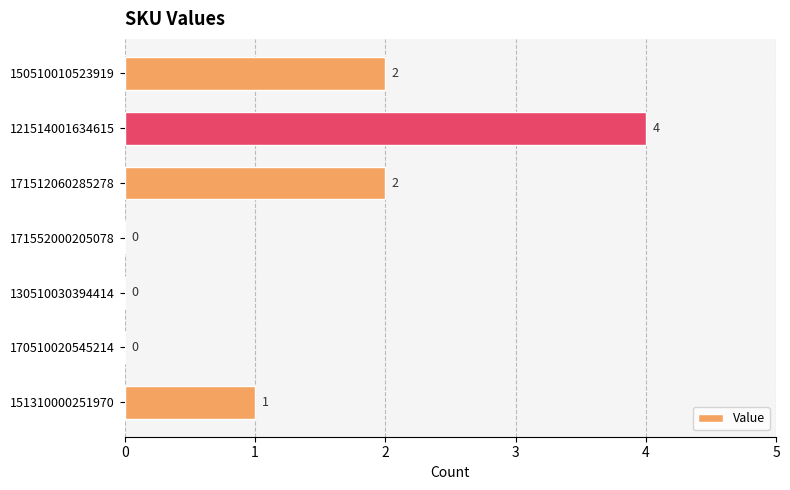

Count the values in the range 0 to 2.

6